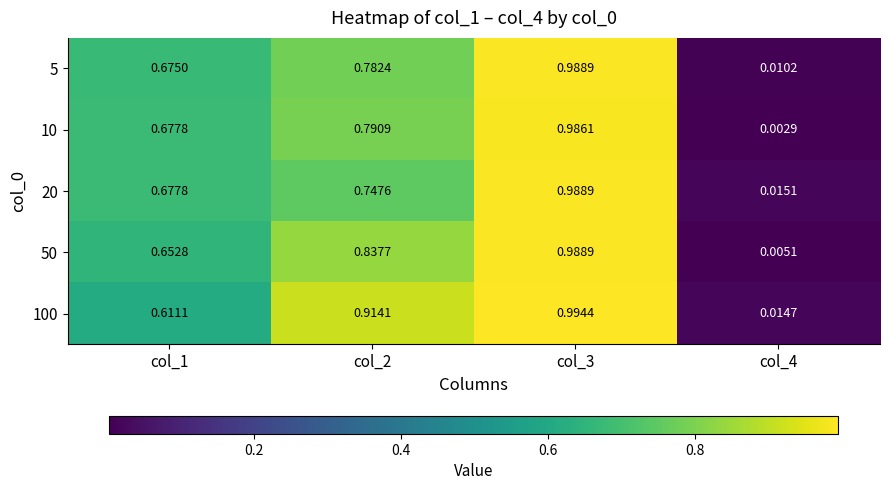

Is the value of 100 at col_2 greater than the value of 20 at col_4?

Yes